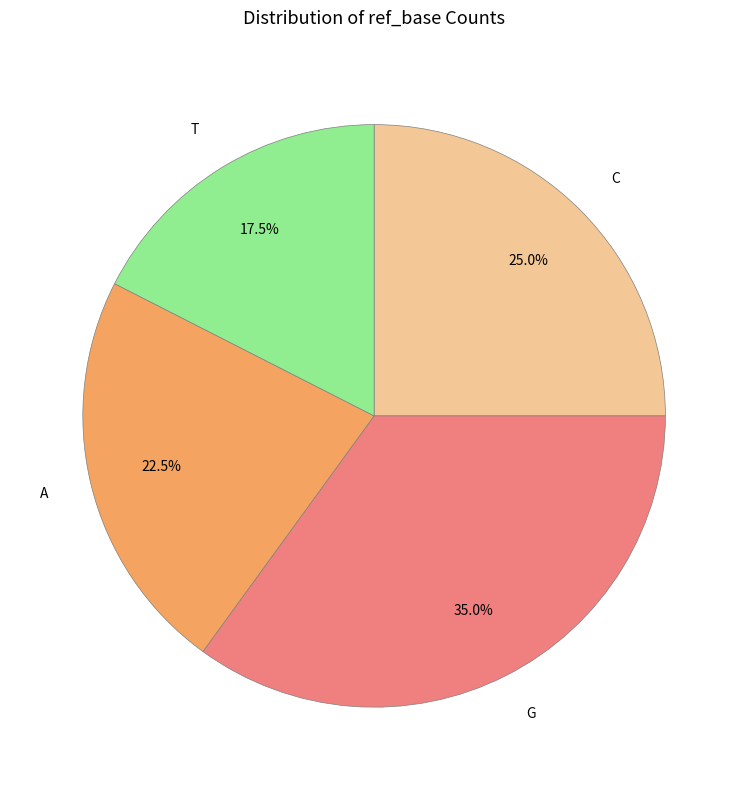

Rank the categories by value from lowest to highest.

T, A, C, G